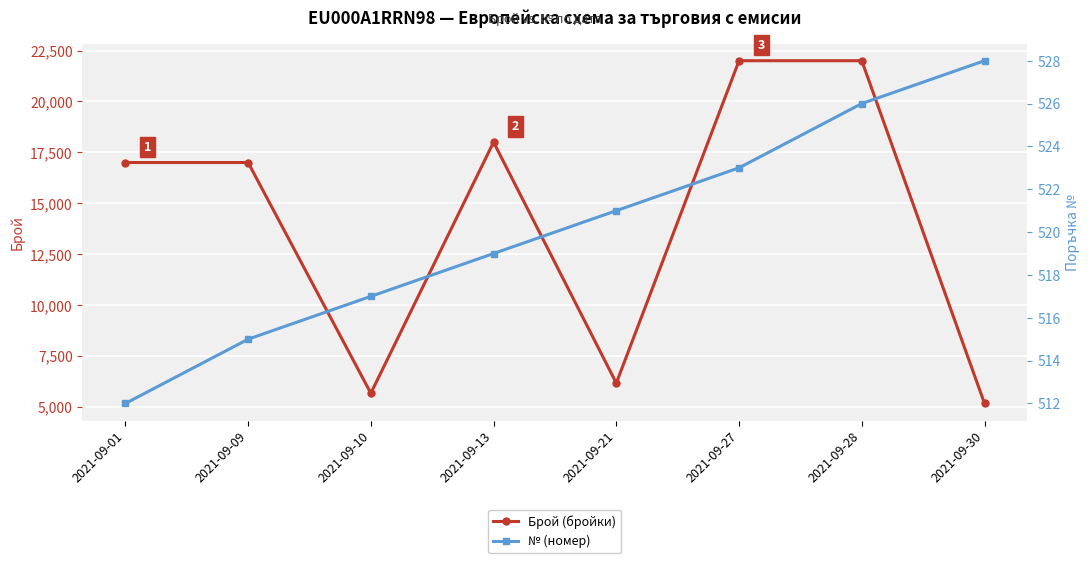

Reading right to left, what are all the values shown in this chart?

Брой (бройки): 5165	22000	22000	6165	18000	5667	17000	17000
№ (номер): 528	526	523	521	519	517	515	512